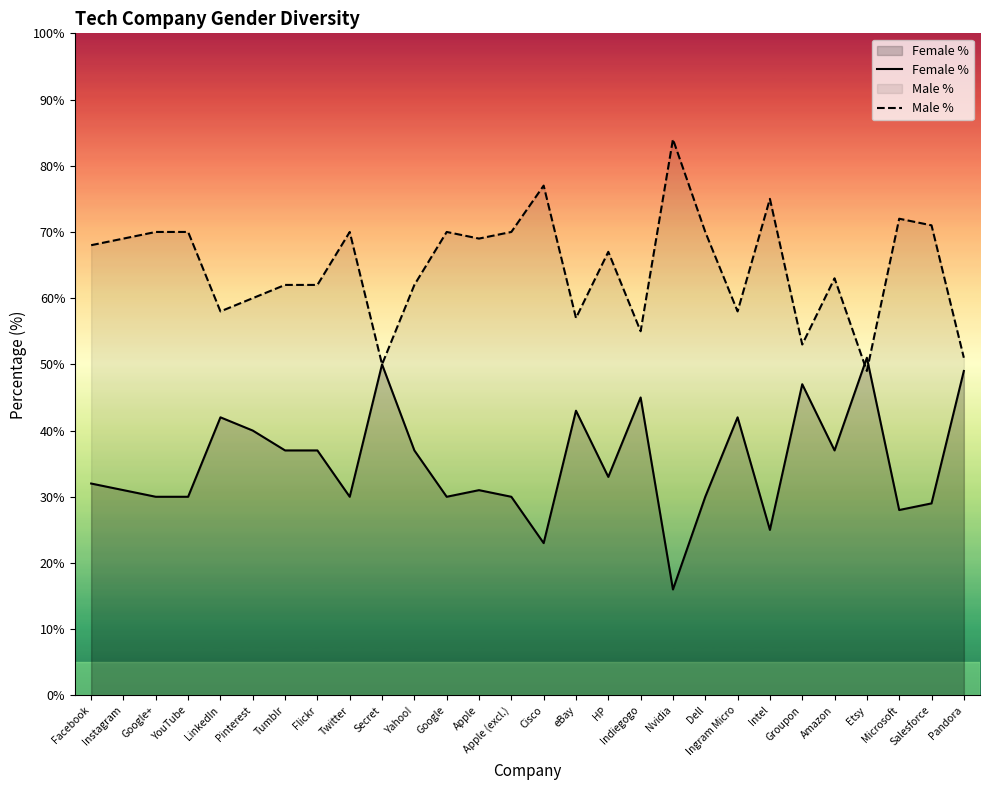

Reading left to right, list all the values displayed in this chart.

Female %: 32	31	30	30	42	40	37	37	30	50	37	30	31	30	23	43	33	45	16	30	42	25	47	37	51	28	29	49
Male %: 68	69	70	70	58	60	62	62	70	50	62	70	69	70	77	57	67	55	84	70	58	75	53	63	49	72	71	51